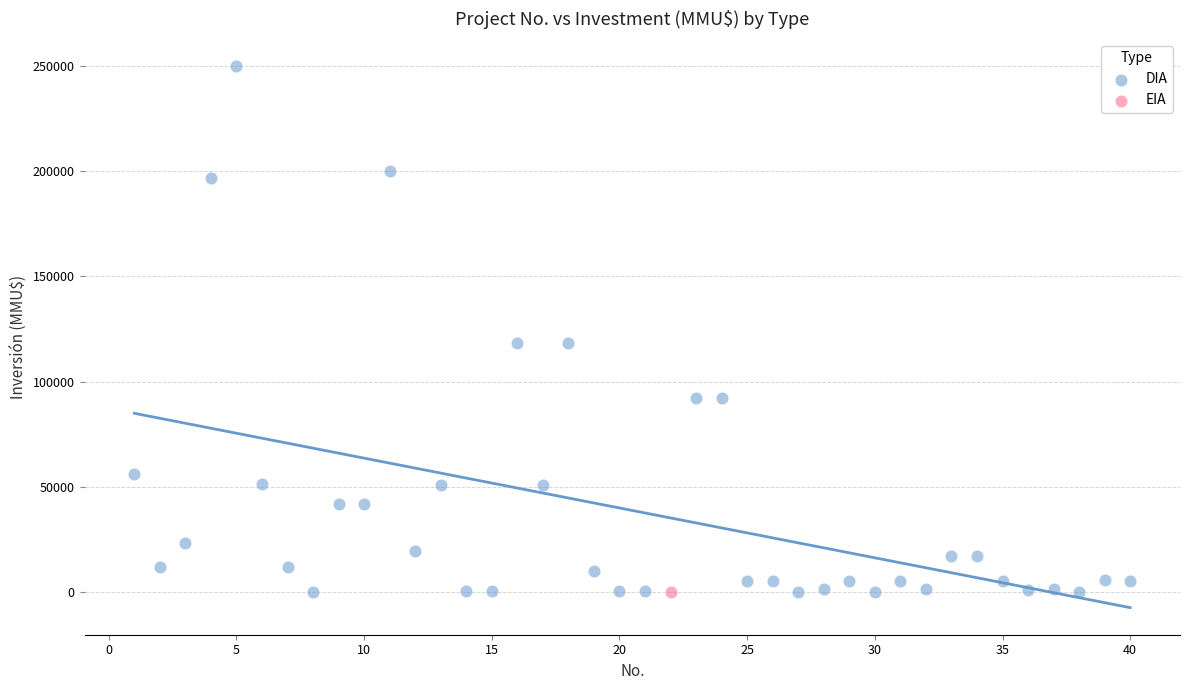

What are all the series names shown in the legend?

DIA, EIA